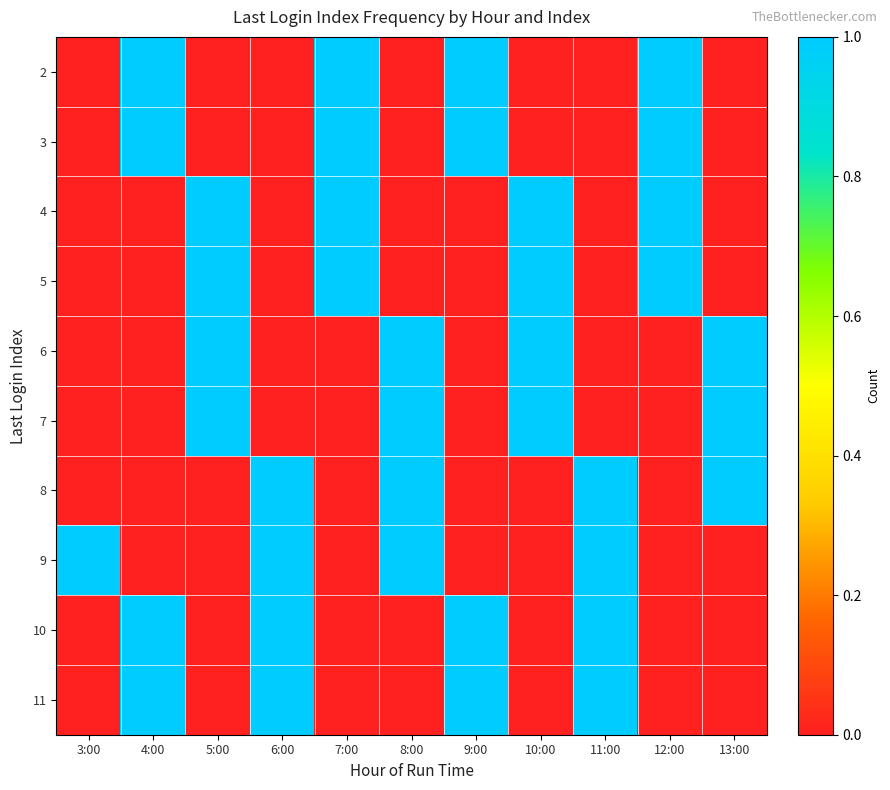

Count the number of data series in this chart.

10